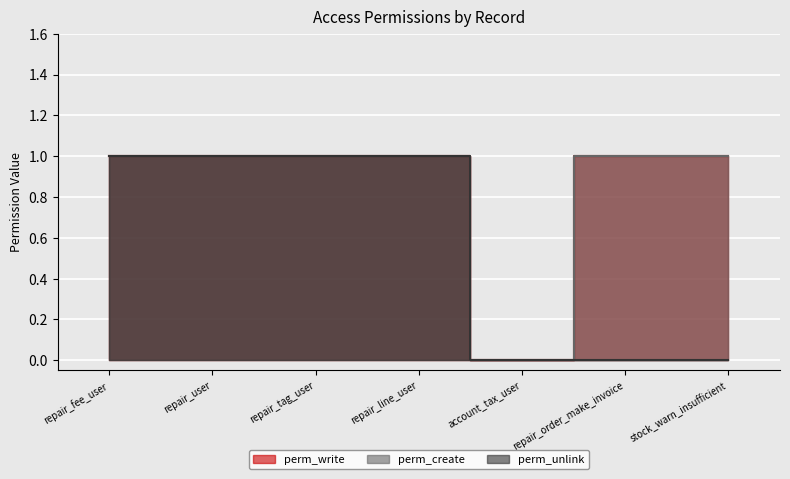

How many values in the perm_write series are below 1?

1